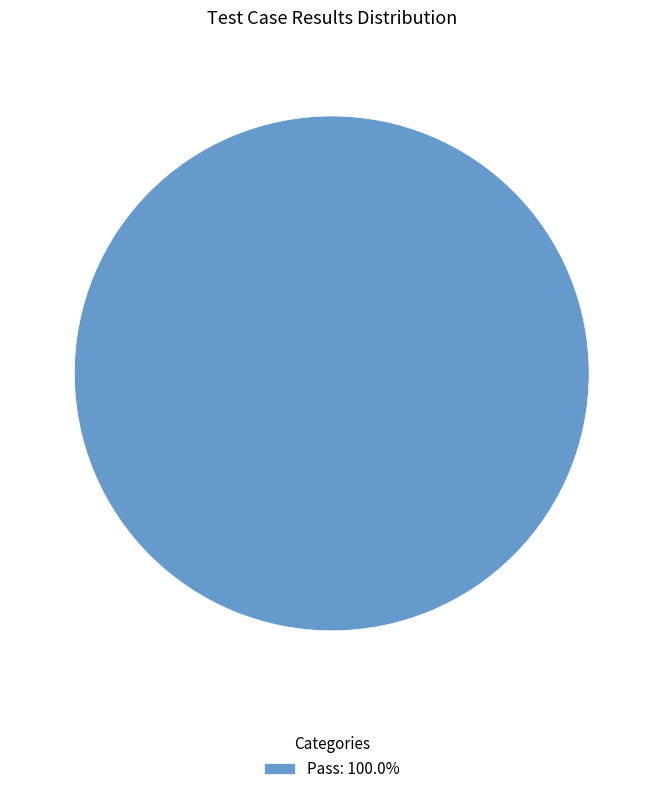

Is there a majority slice in this chart?

Yes